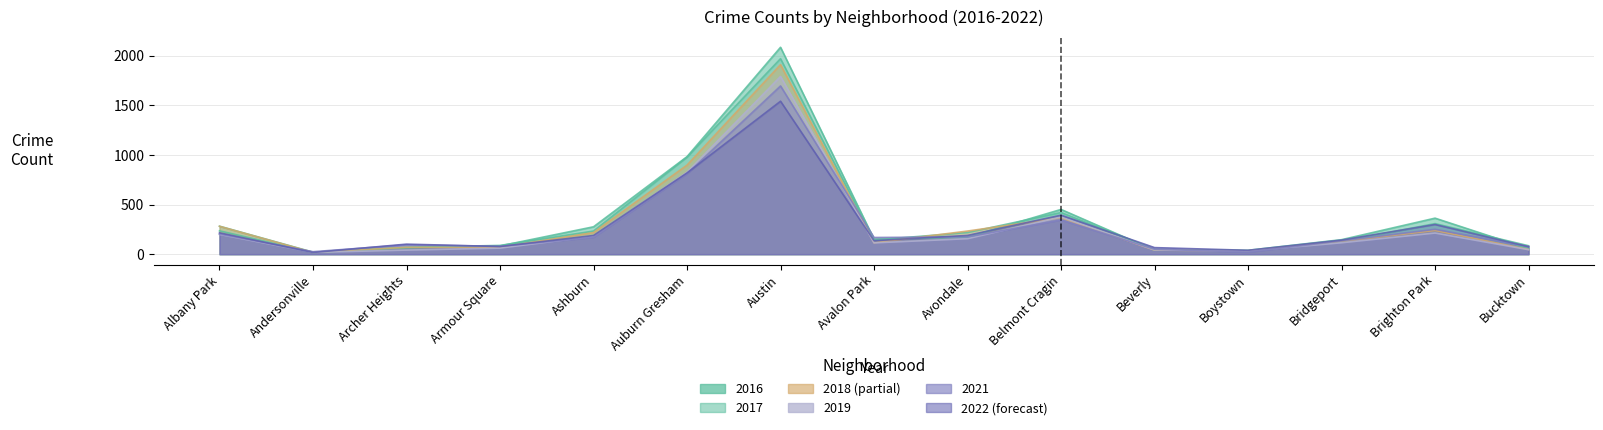

True or false: 2016 has more than 2 points higher than both neighbors.

True